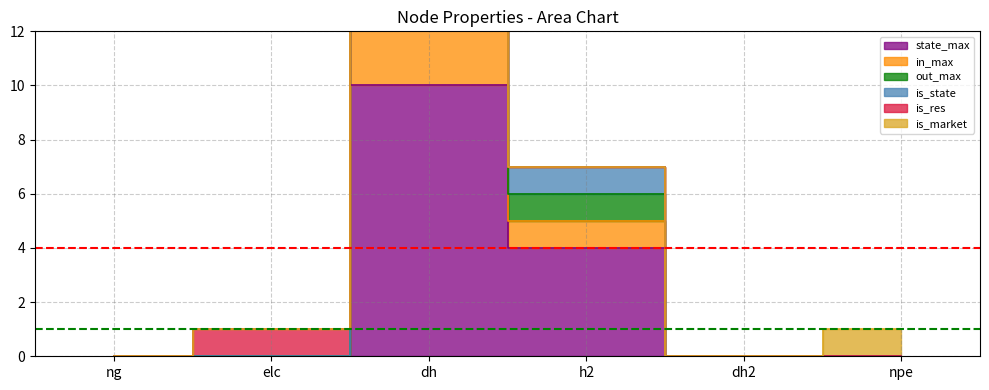

At which label does out_max reach its peak?

dh